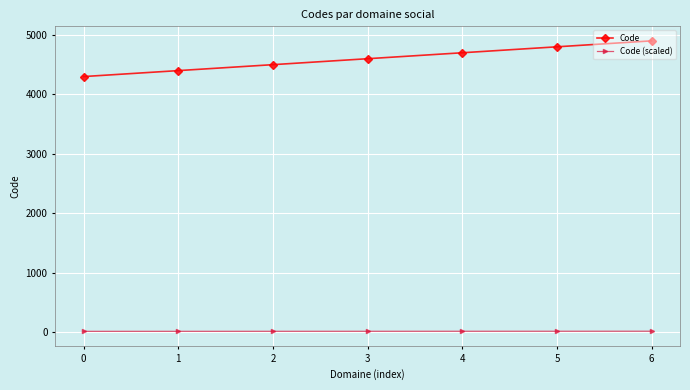

Which series changed the most between 0 and 6?

Code